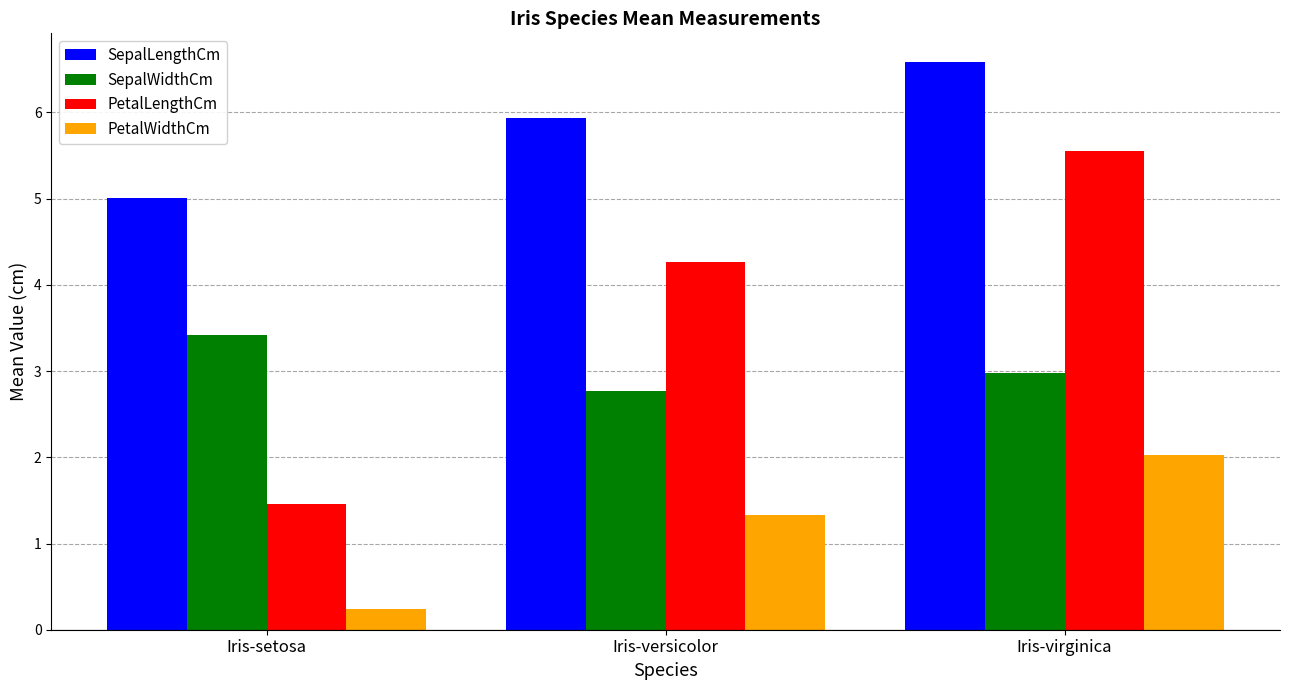

At which label does PetalLengthCm reach its peak?

Iris-virginica